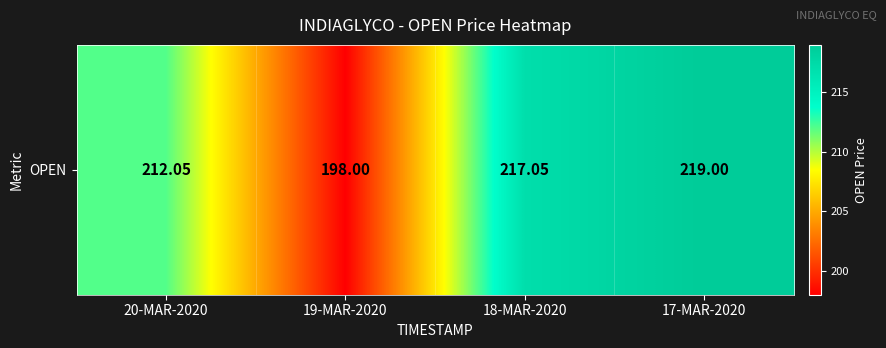

Reading left to right, list all the values displayed in this chart.

20-MAR-2020=212.1	19-MAR-2020=198.0	18-MAR-2020=217.1	17-MAR-2020=219.0